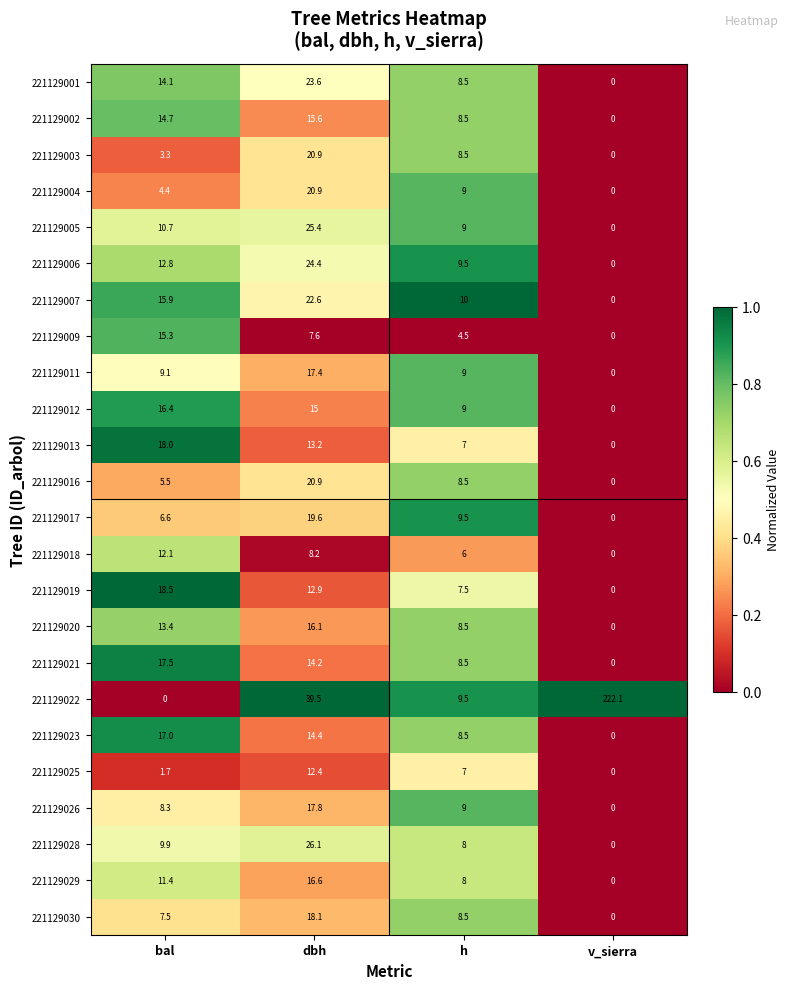

At which label does 221129019 first exceed 12?

bal